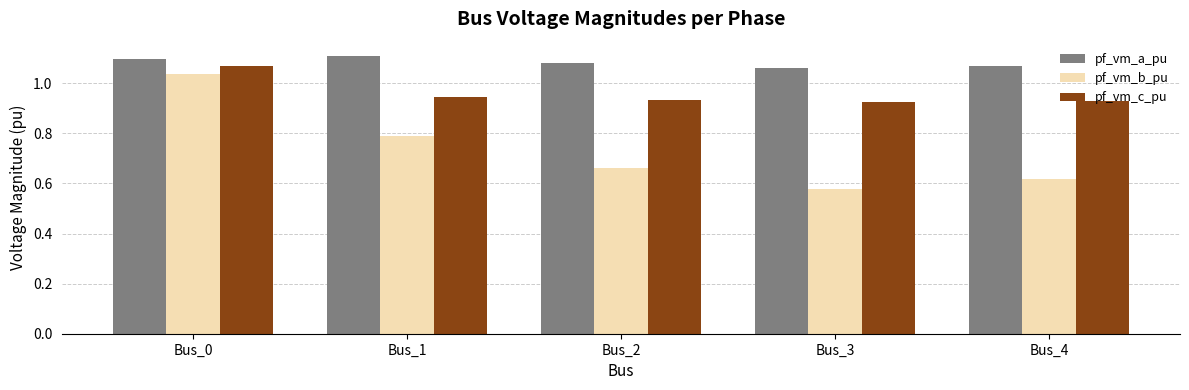

Count the number of data series in this chart.

3